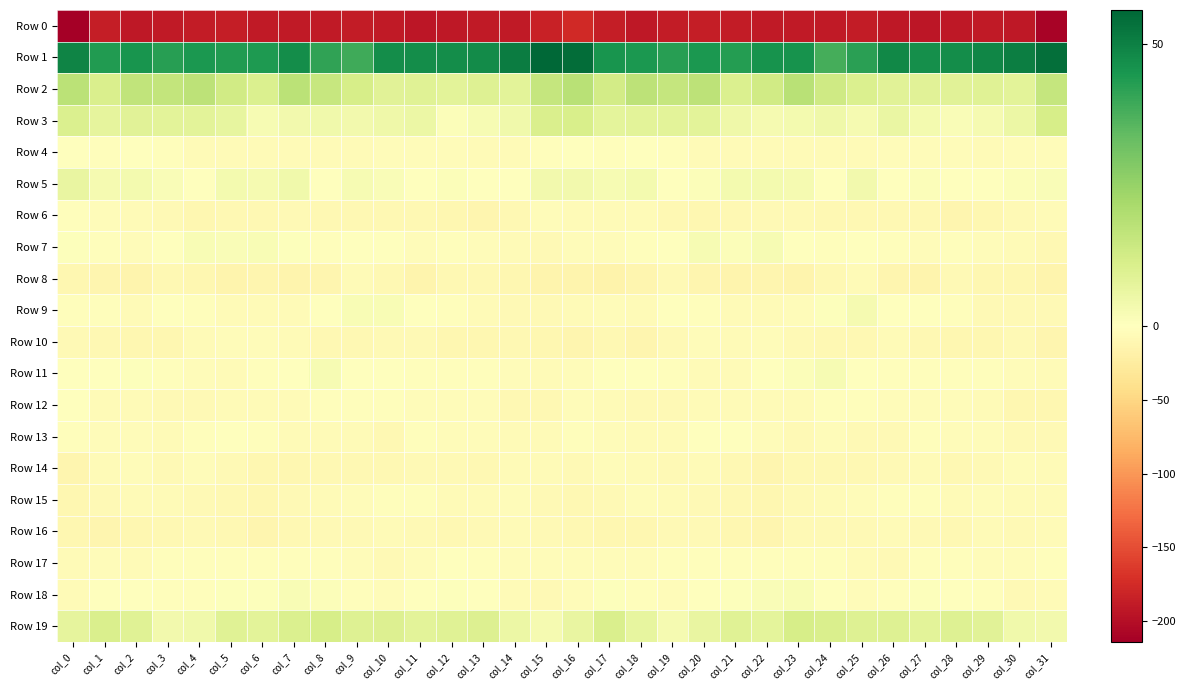

Which series changed the most between col_15 and col_22?

Row 1